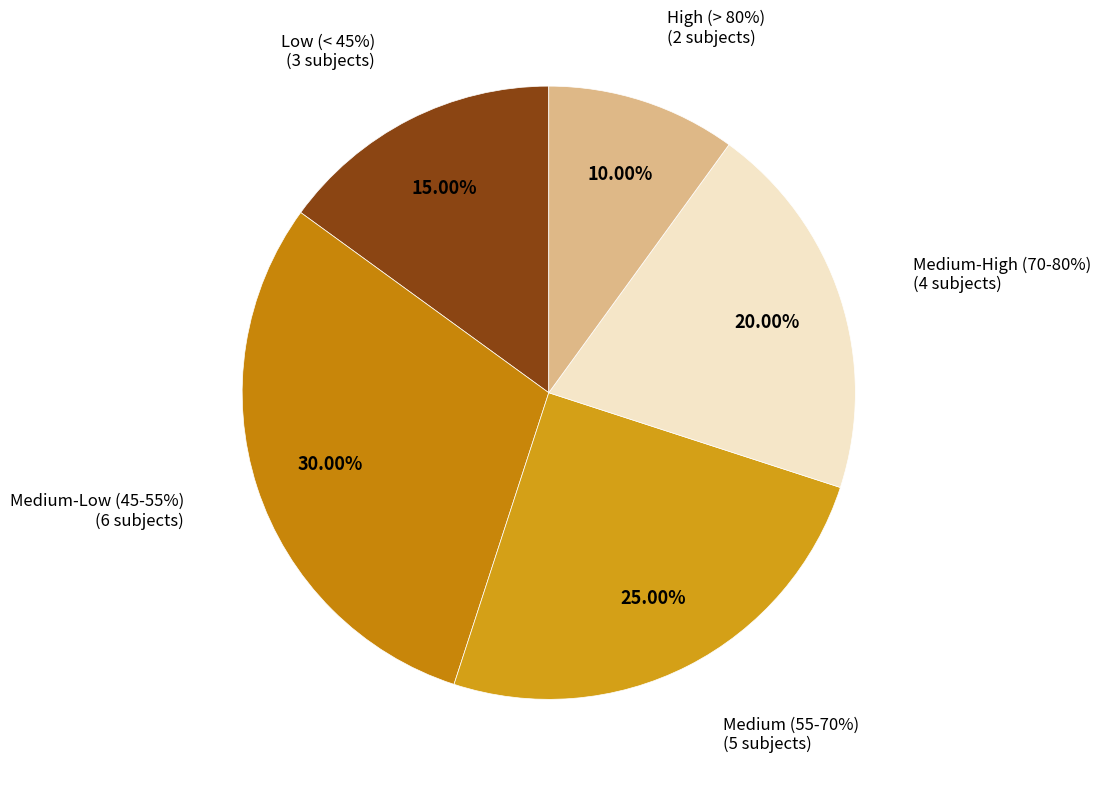

Is it true that Subject 16 is 1% of the pie?

False